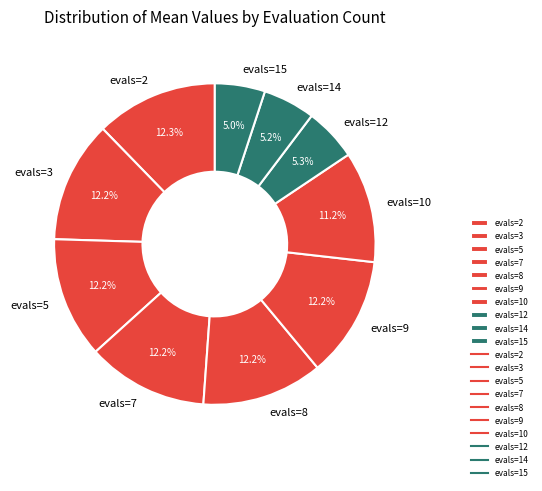

What is the ratio of the value at evals=8 to the value at evals=9?

1.0